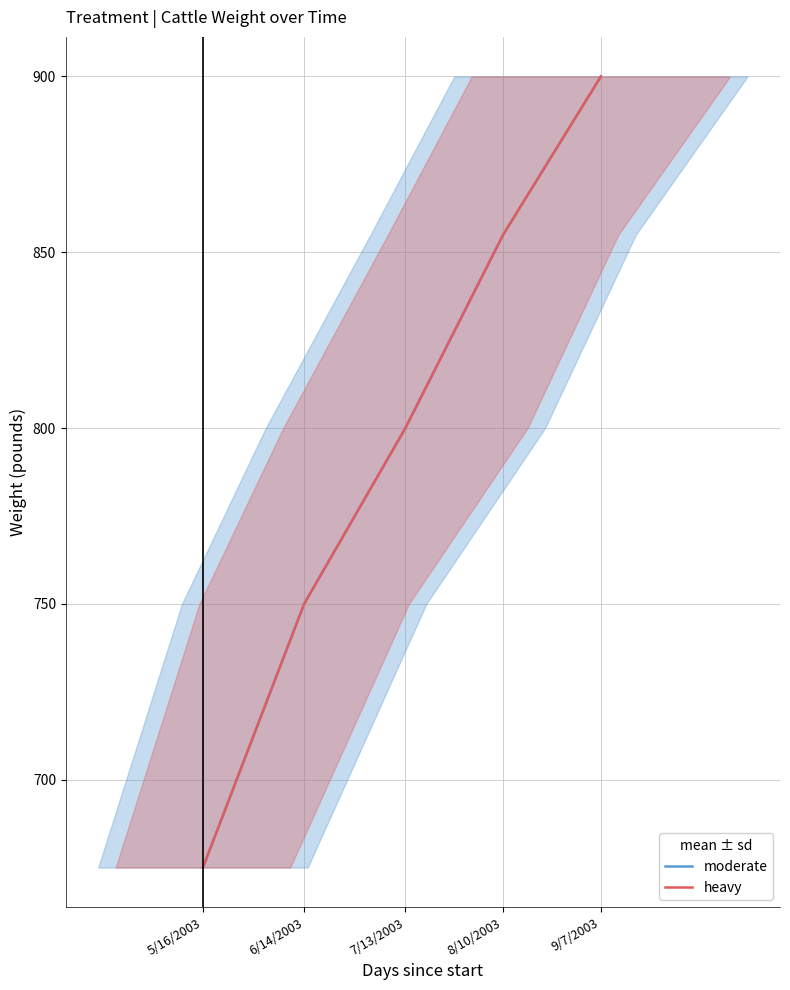

The value of heavy_line at 6/14/2003 is 750. True or false?

True